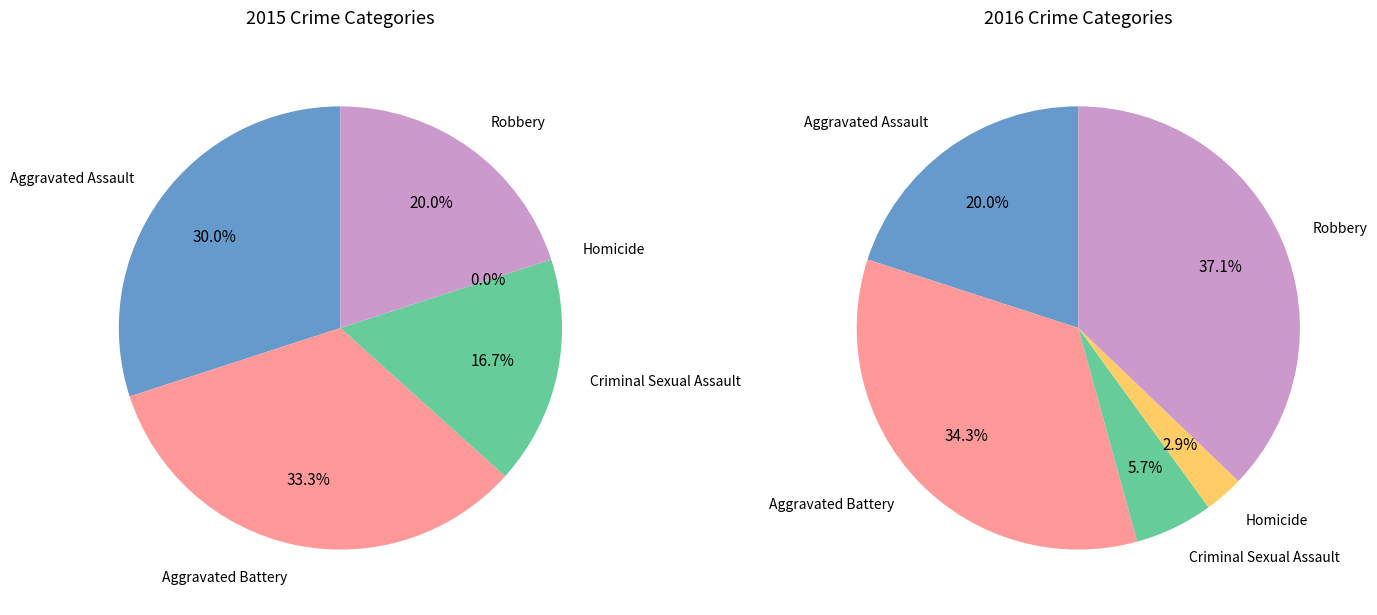

Do Aggravated Battery and Criminal Sexual Assault together represent more than half of the pie?

No